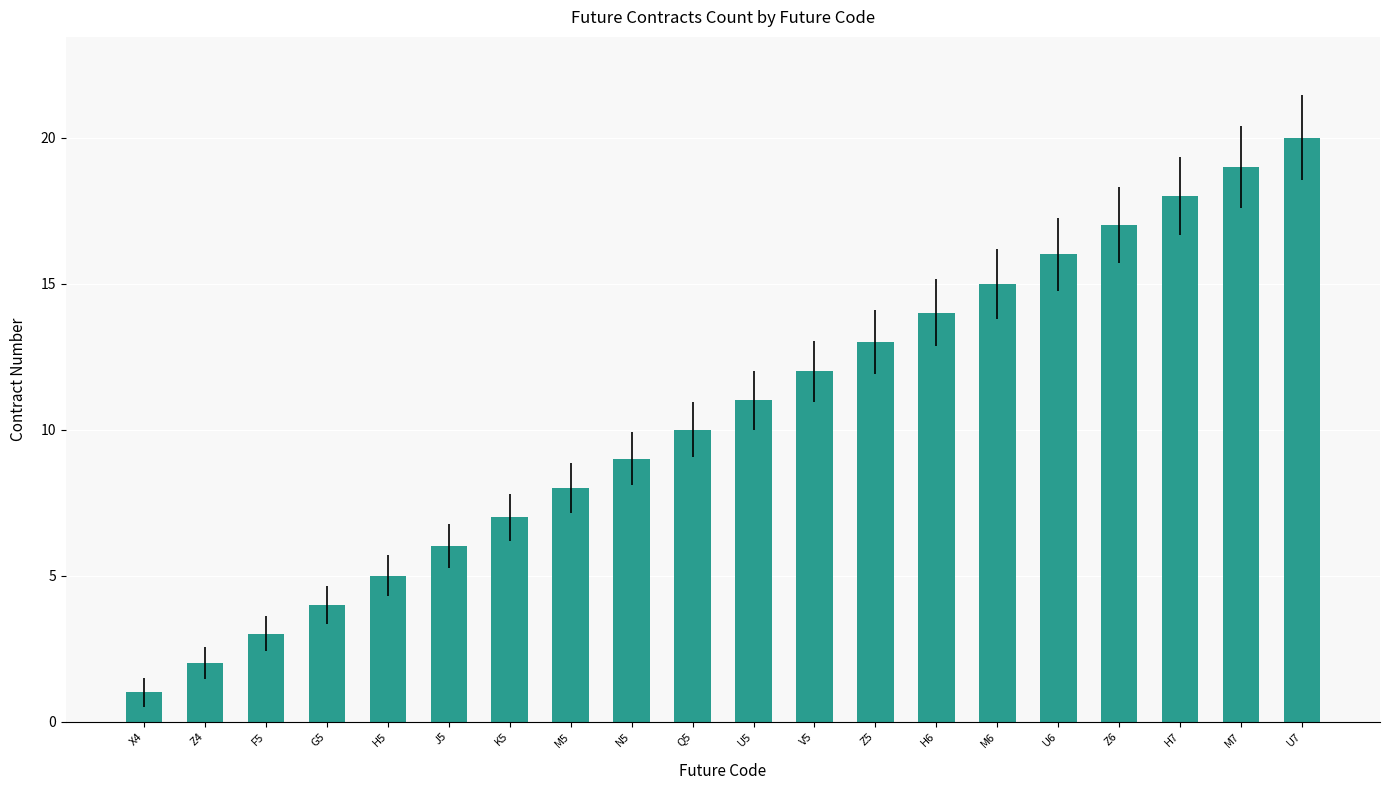

The value at H6 is 7. True or false?

False